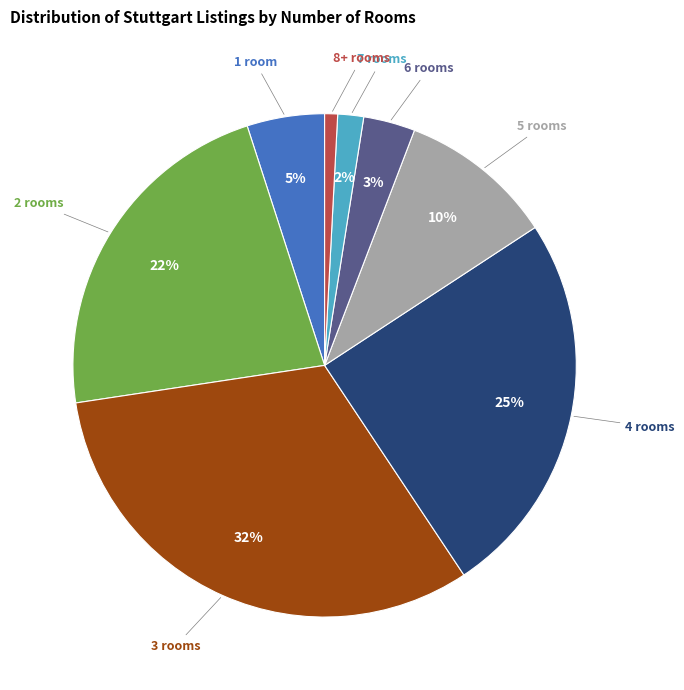

Between 5 rooms and 4 rooms, which is larger?

4 rooms